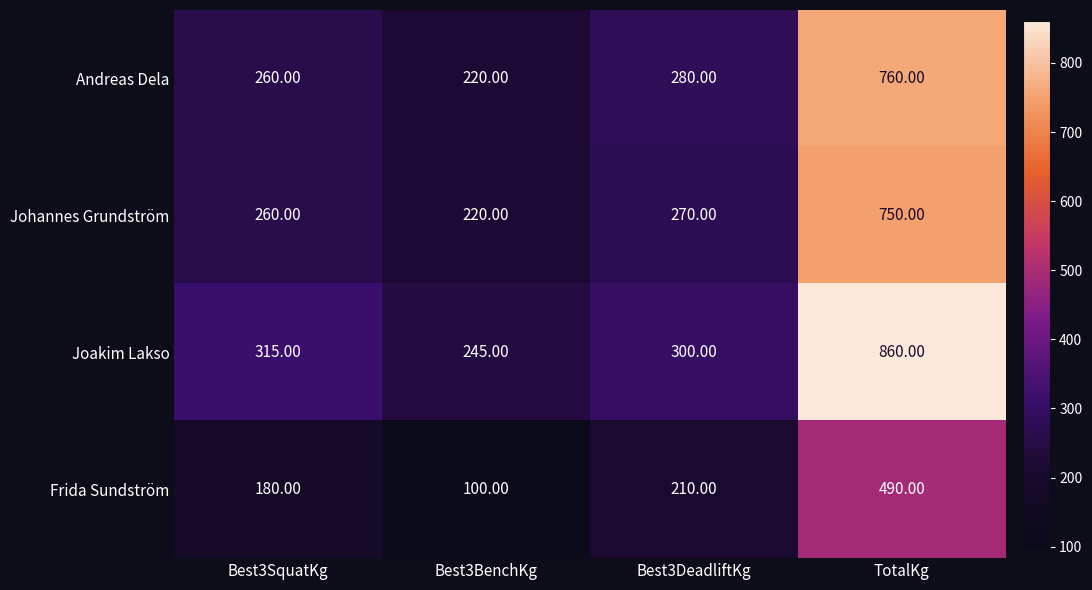

Which series has the largest total across all categories?

Joakim Lakso